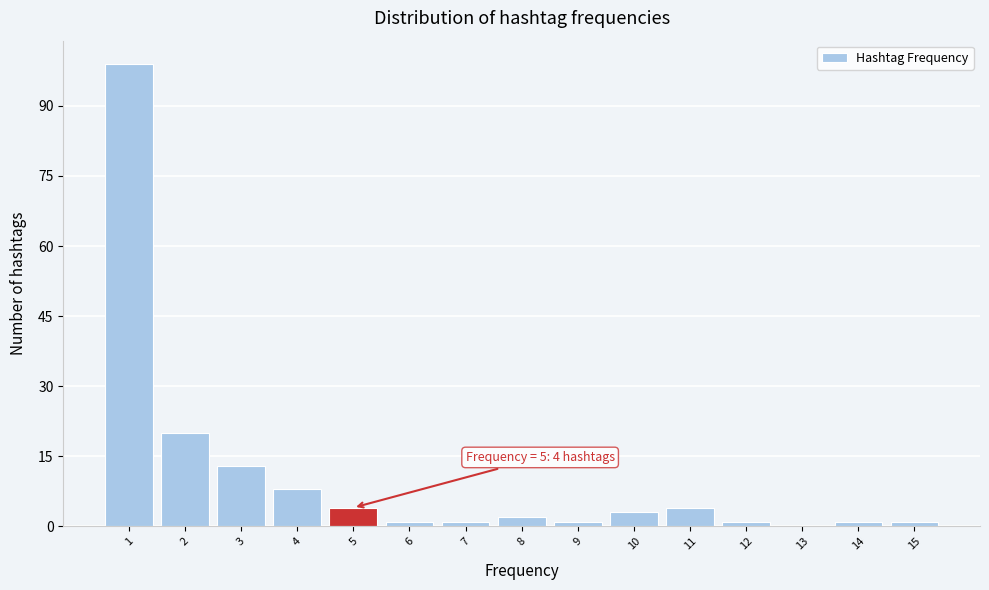

Which range on the x-axis has the tallest bar?

0.5 to 1.5